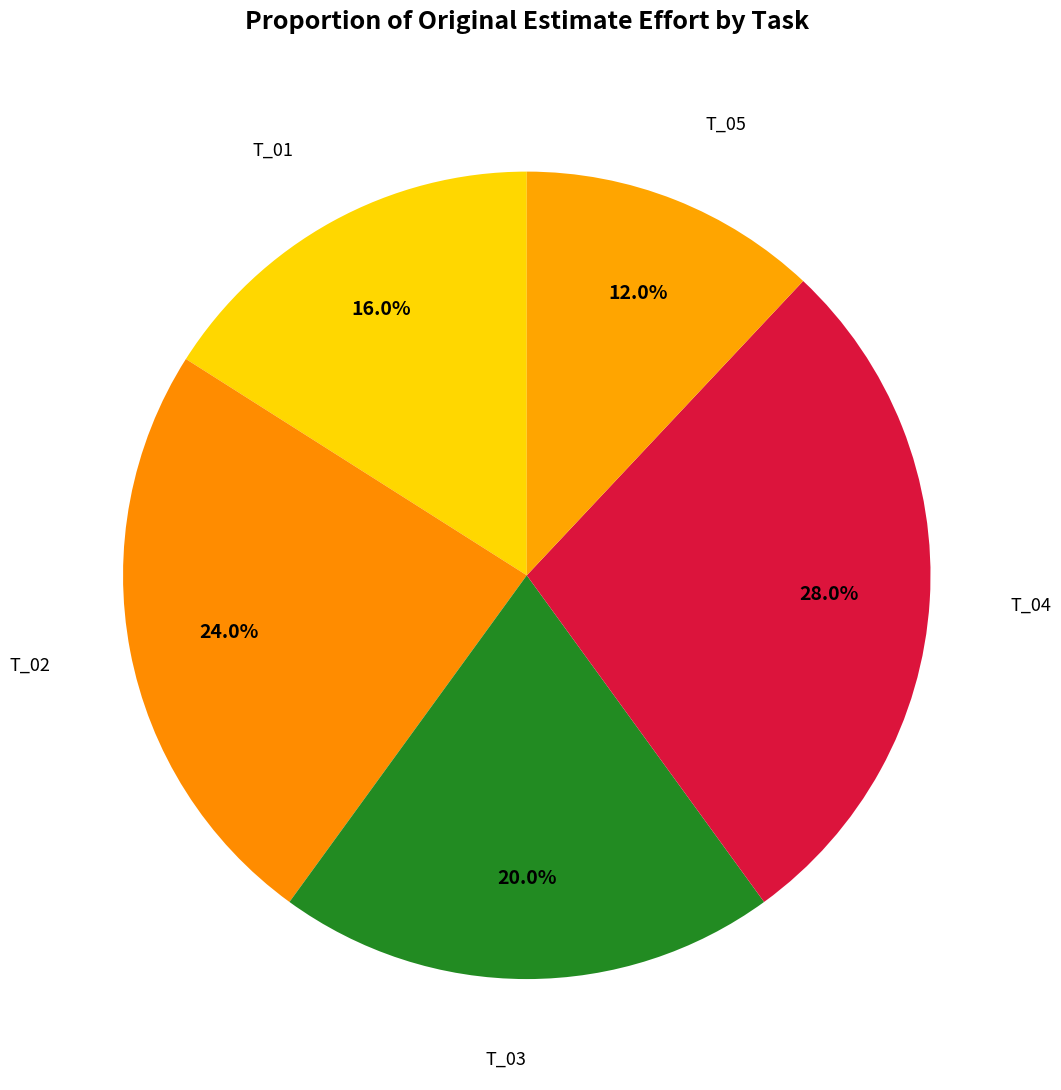

To the nearest percent, what is the difference between the largest and smallest slice percentages?

16%